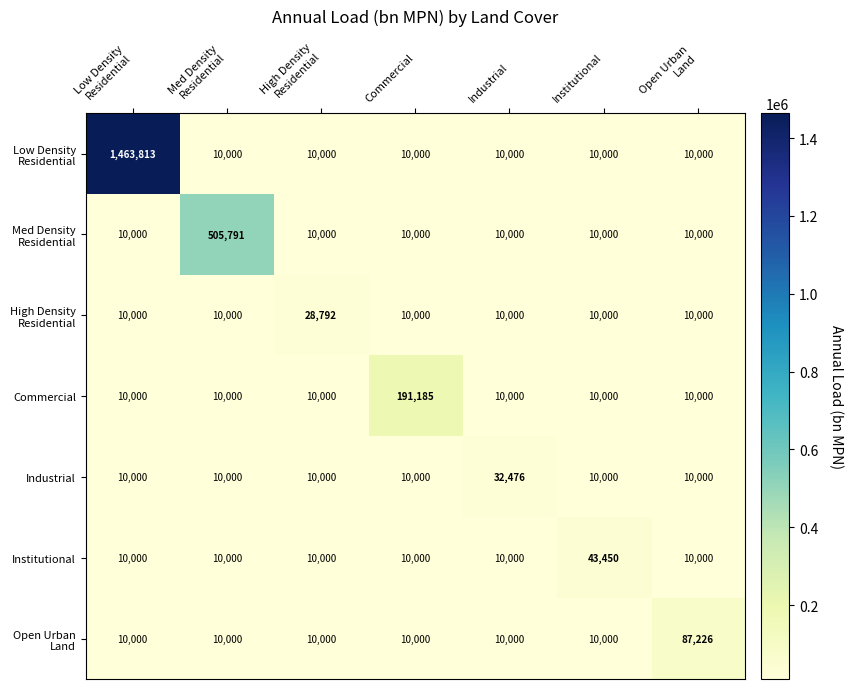

What is the difference between the maximum and minimum values in the Institutional series?

33450